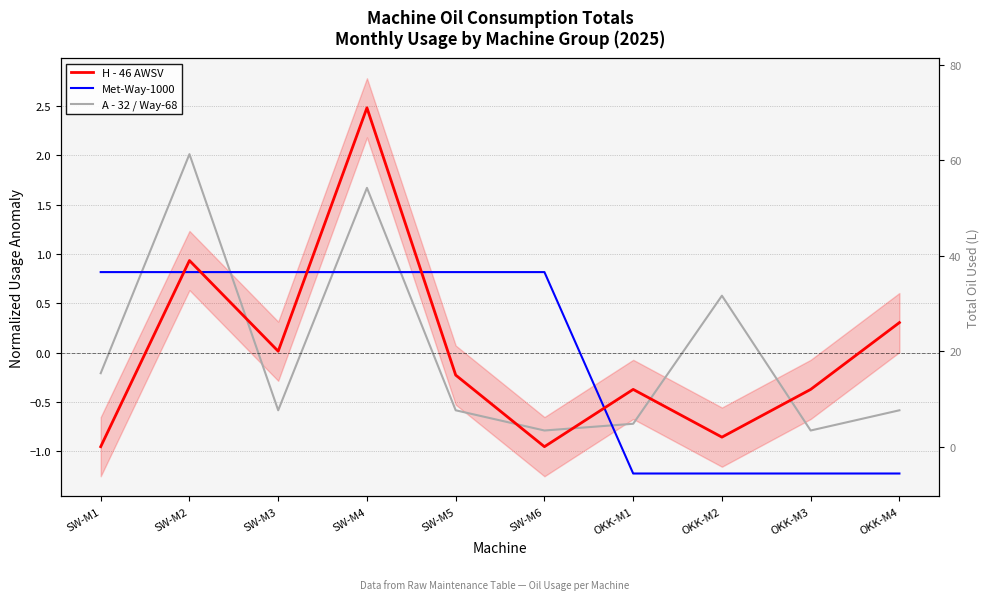

Reading left to right, extract all data points from this chart.

H - 46 AWSV: -1.0	0.9	0.0	2.5	-0.2	-1.0	-0.4	-0.9	-0.4	0.3
Met-Way-1000: 0.8	0.8	0.8	0.8	0.8	0.8	-1.2	-1.2	-1.2	-1.2
A - 32 / Way-68: -0.2	2.0	-0.6	1.7	-0.6	-0.8	-0.7	0.6	-0.8	-0.6